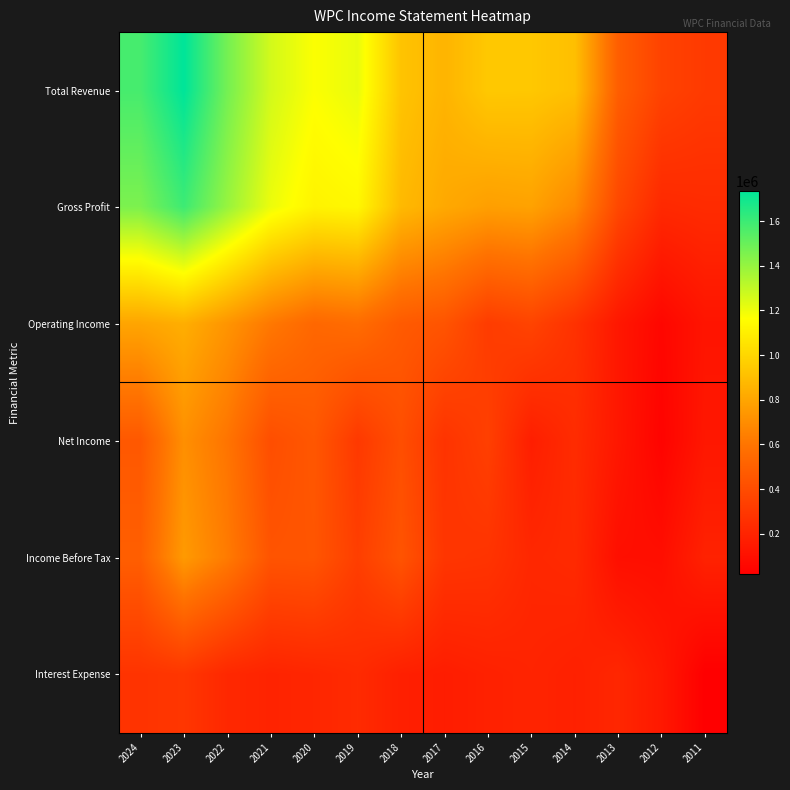

At which category does the chart reach its minimum across all series?

2011